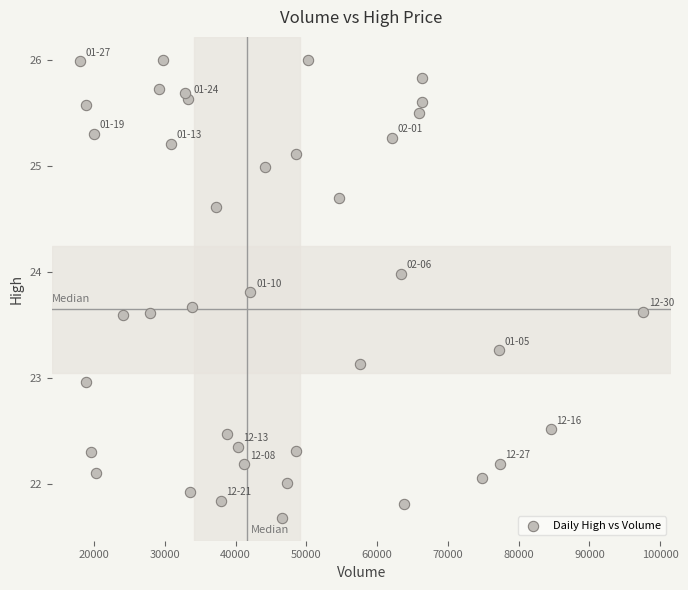

What is the range of X values (max minus min)?

79600.0